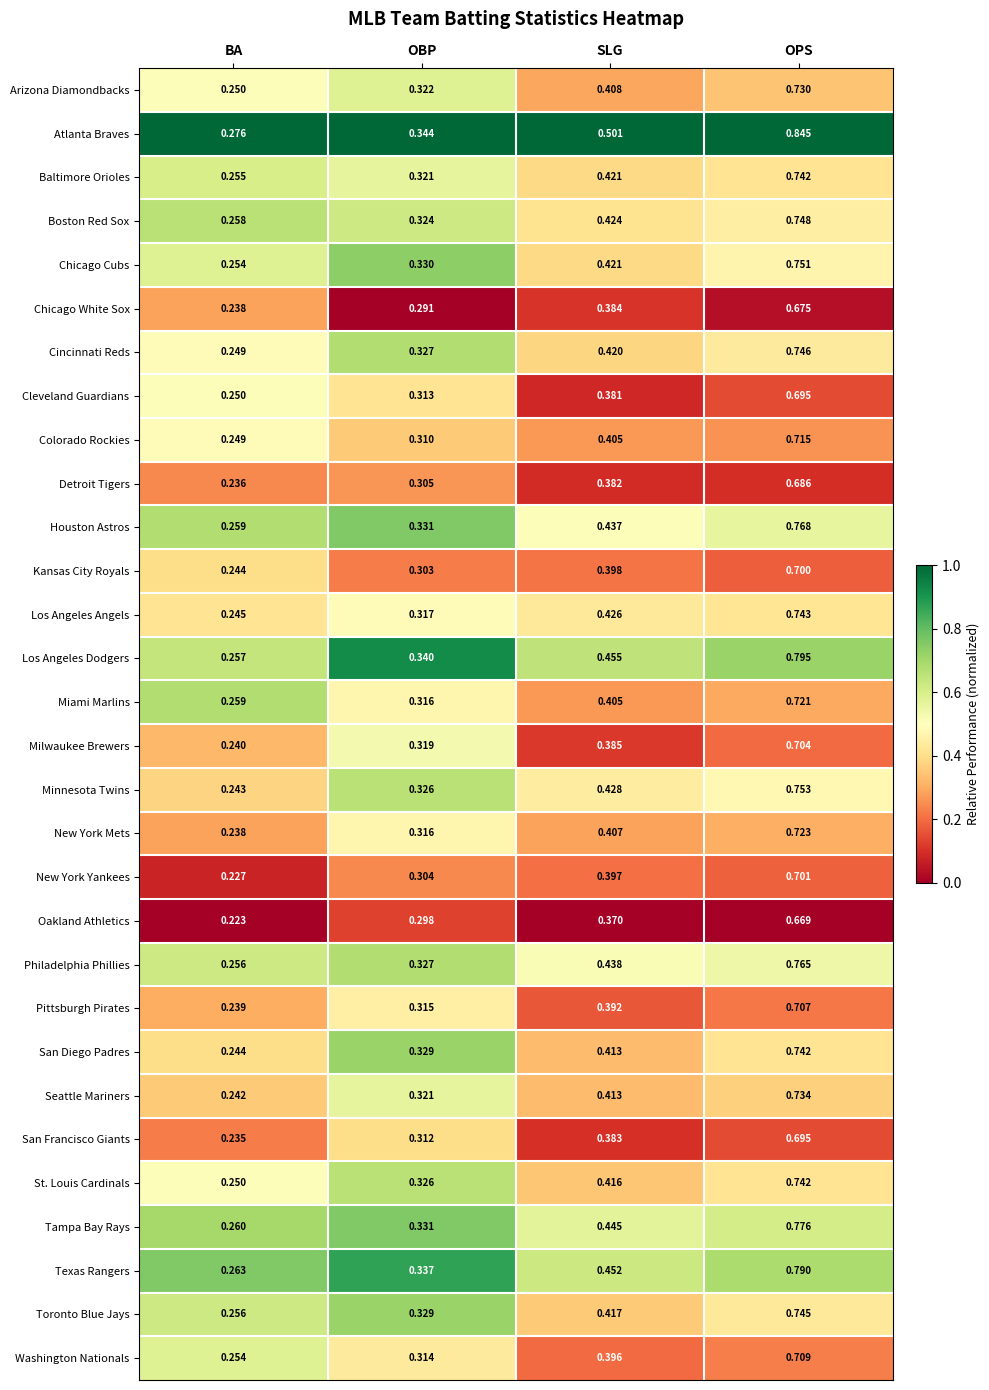

At which label is Washington Nationals closest to 0?

BA